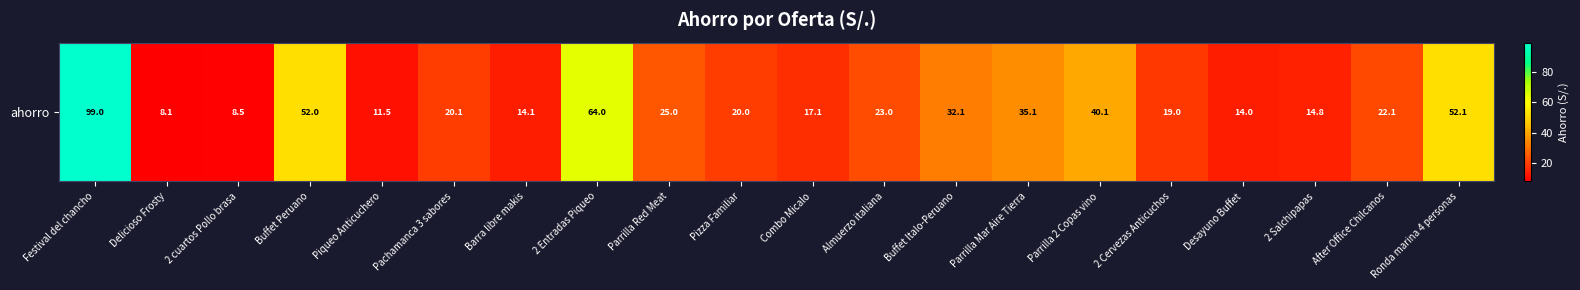

The value at Parrilla 2 Copas vino is 40.1. True or false?

True